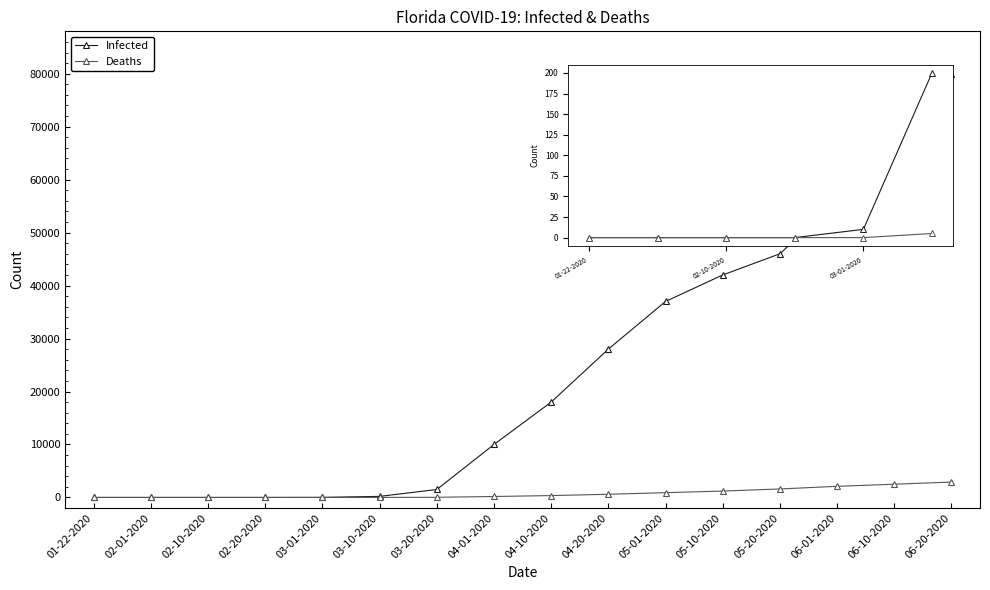

What is the difference between the highest and lowest values at 04-10-2020?

17650